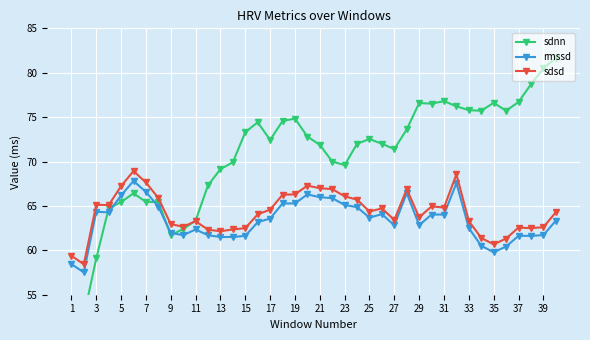

At how many categories does at least one series exceed 59?

39